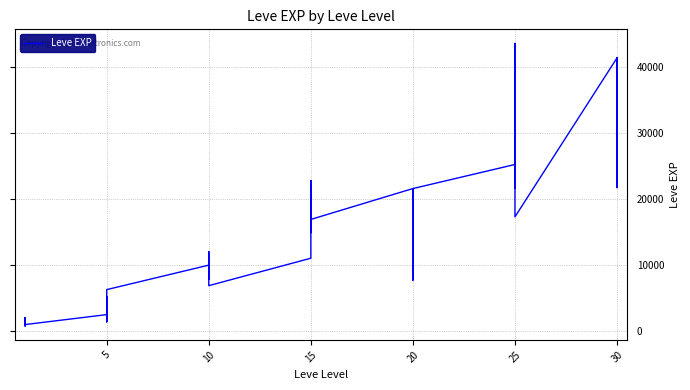

How many lines are shown in the chart?

1